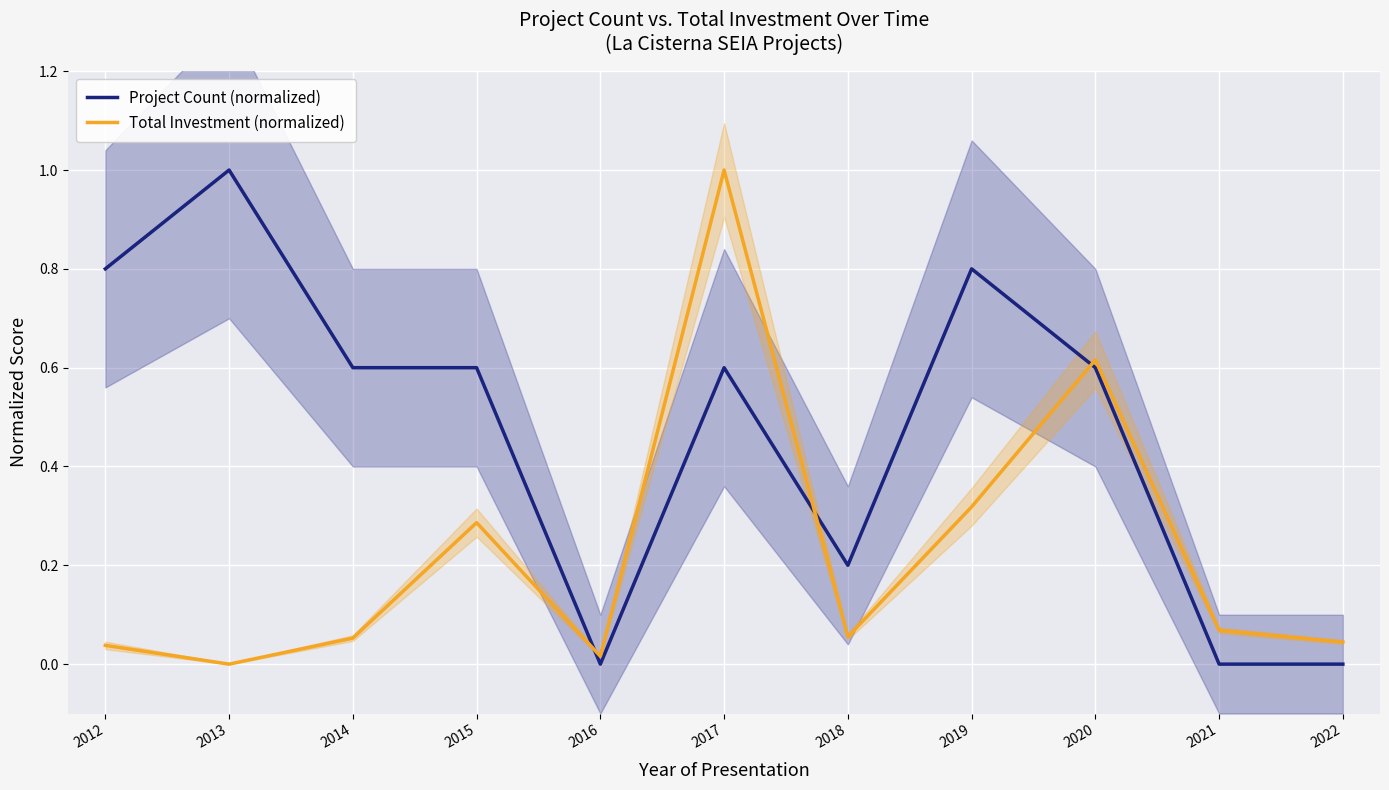

Reading left to right, transcribe all the data shown in this chart.

Project Count (normalized): 0.8	1.0	0.6	0.6	0.0	0.6	0.2	0.8	0.6	0.0	0.0
Total Investment (normalized): 0.0	0.0	0.1	0.3	0.0	1.0	0.1	0.3	0.6	0.1	0.0